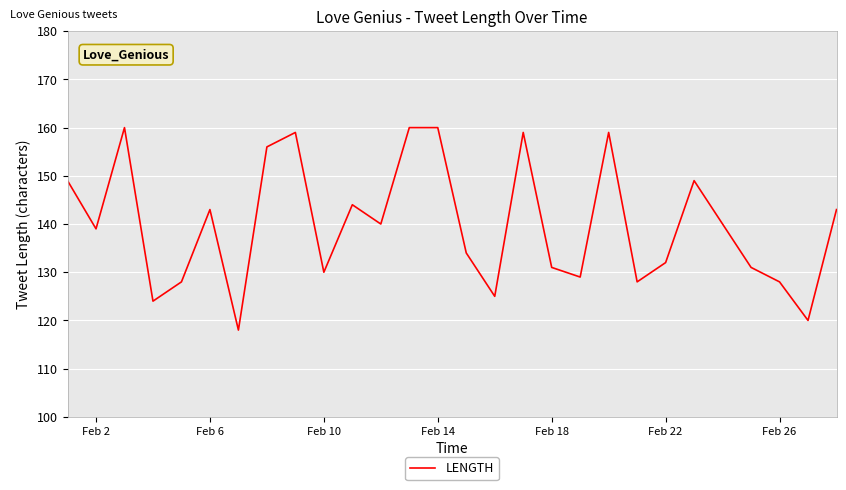

Does the chart have visible grid lines?

Yes